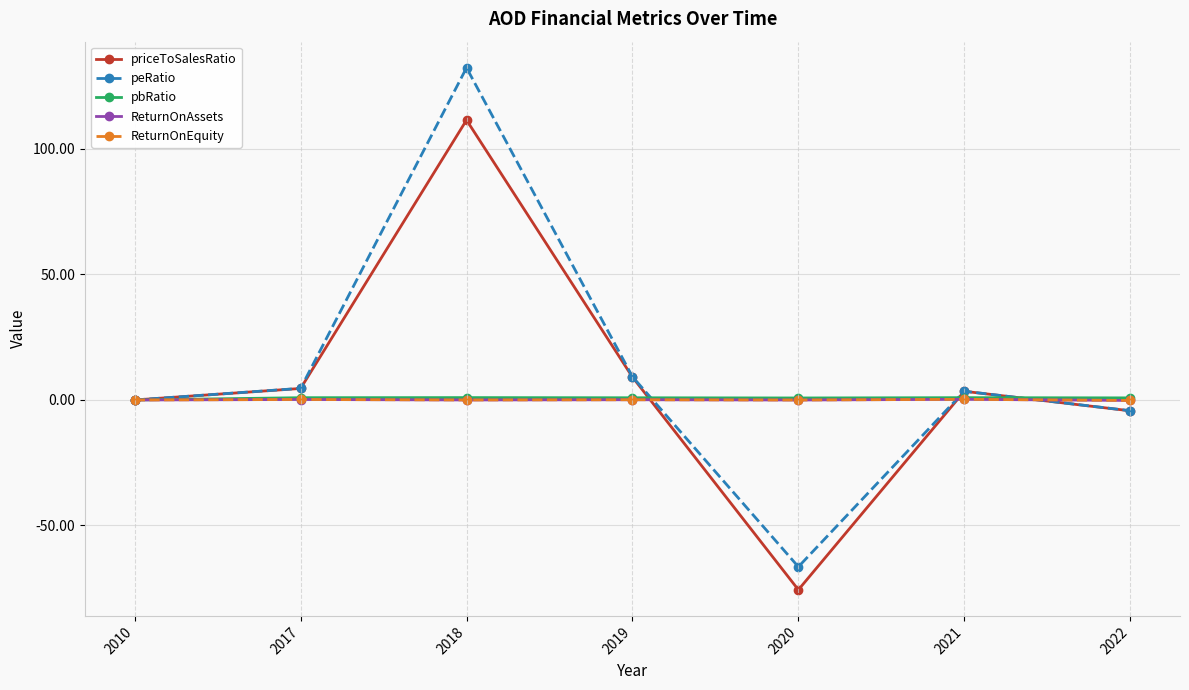

What is the difference between the ReturnOnEquity values at 2022 and 2020?

0.2